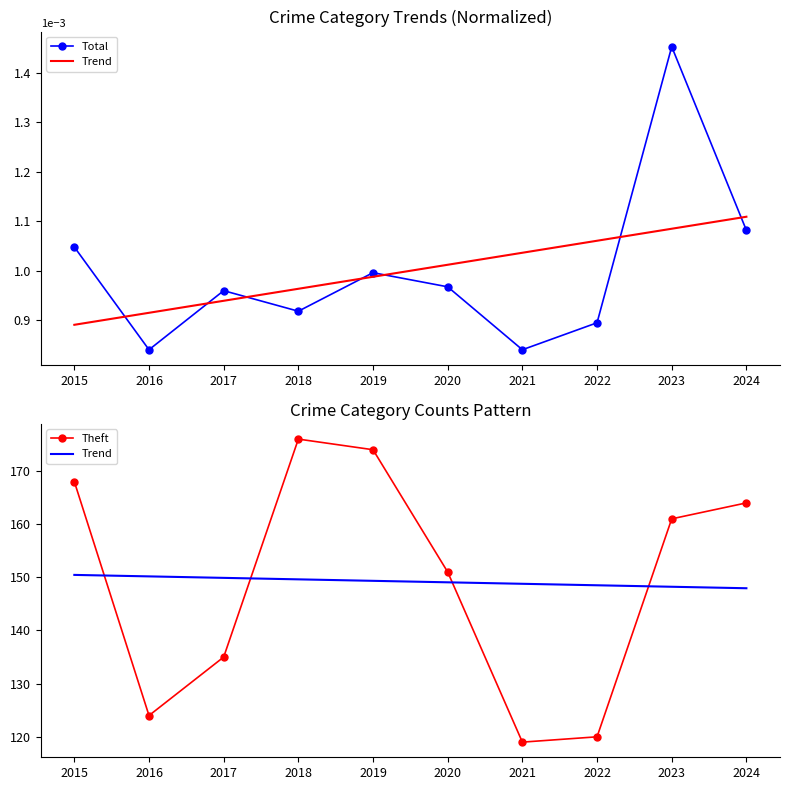

Rank the series by their maximum value, from lowest to highest.

Total, Trend, Theft